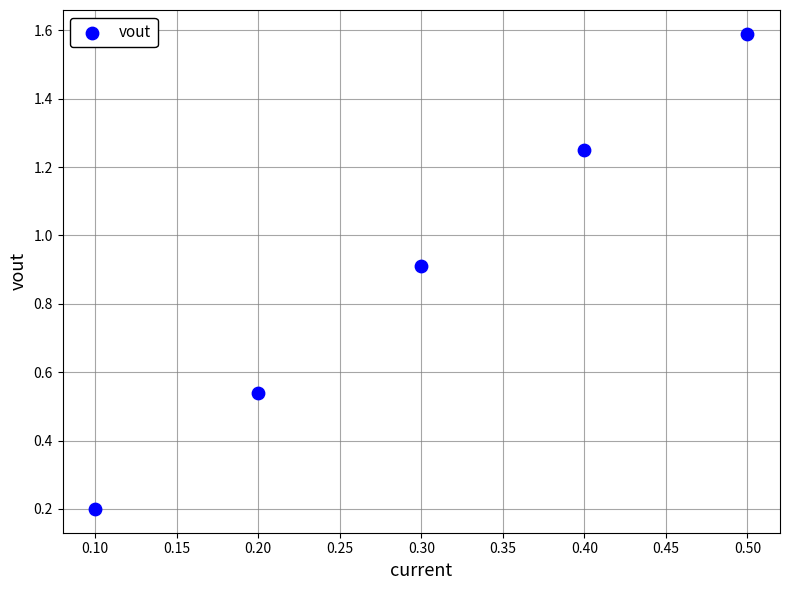

What is the range of Y values (max minus min)?

1.4